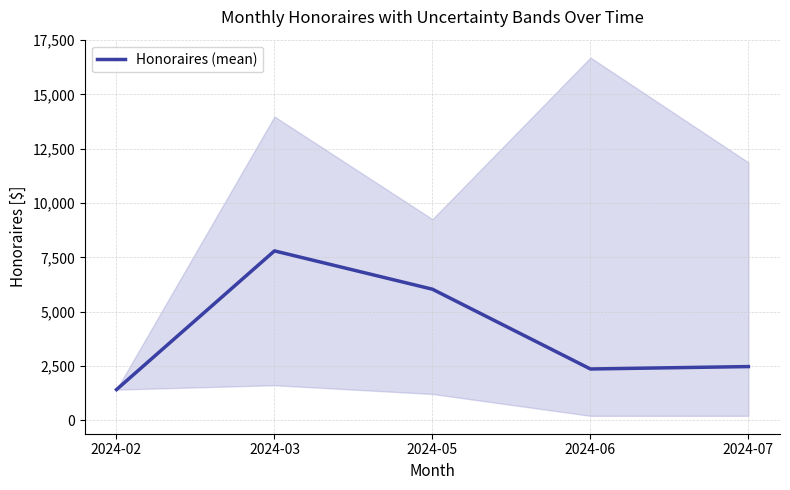

List the labels in order of value, largest first.

2024-03, 2024-05, 2024-07, 2024-06, 2024-02